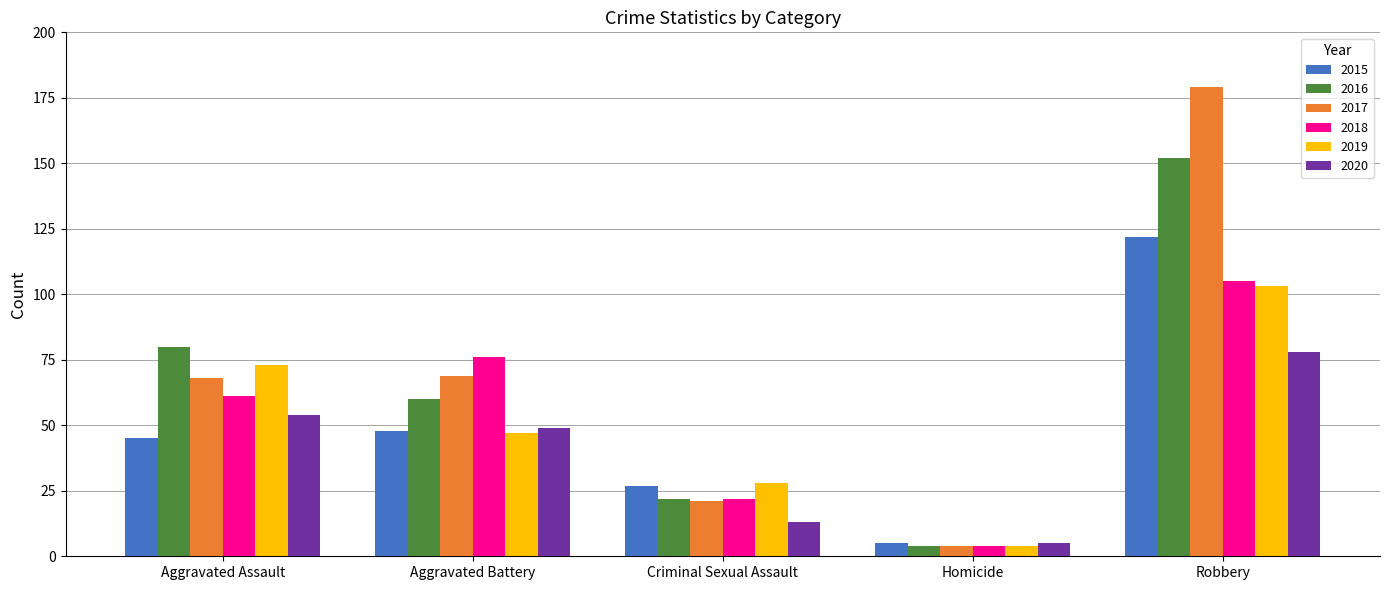

Between Aggravated Assault and Robbery, which series saw the biggest shift?

2017